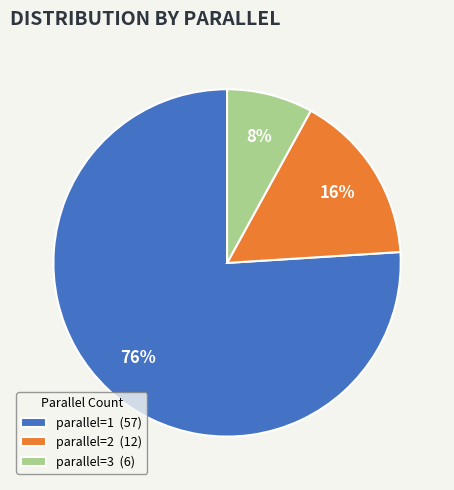

Rank the categories by value from highest to lowest.

parallel=1, parallel=2, parallel=3